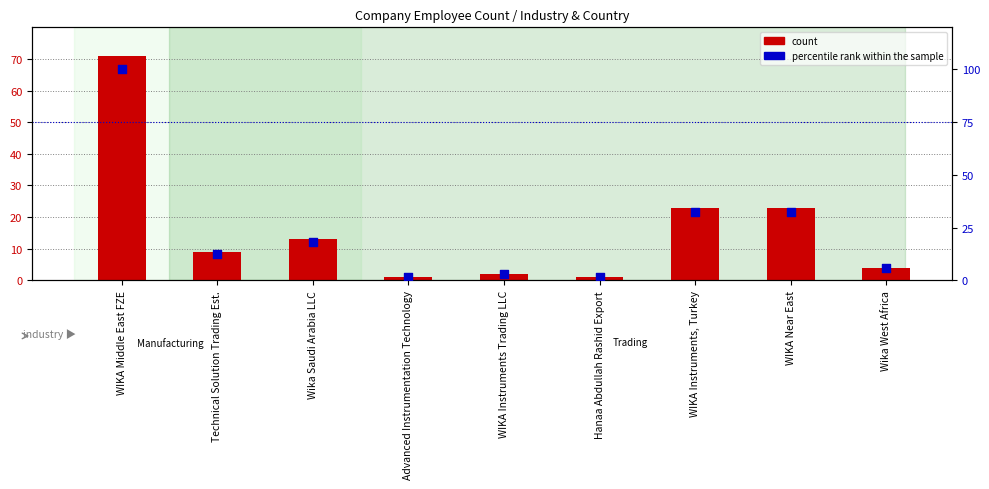

Which series reaches the maximum Y coordinate?

percentile rank within the sample